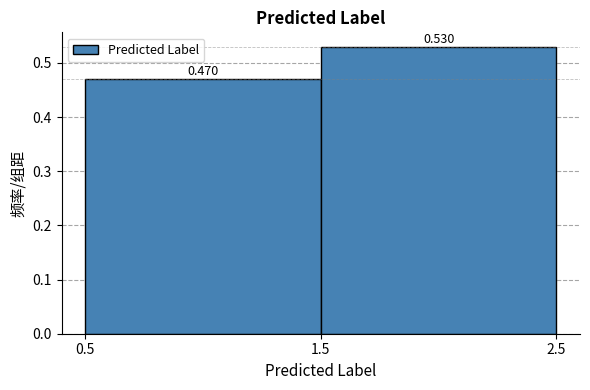

How tall is the bar that spans 1.5 to 2.5 on the x-axis?

0.530